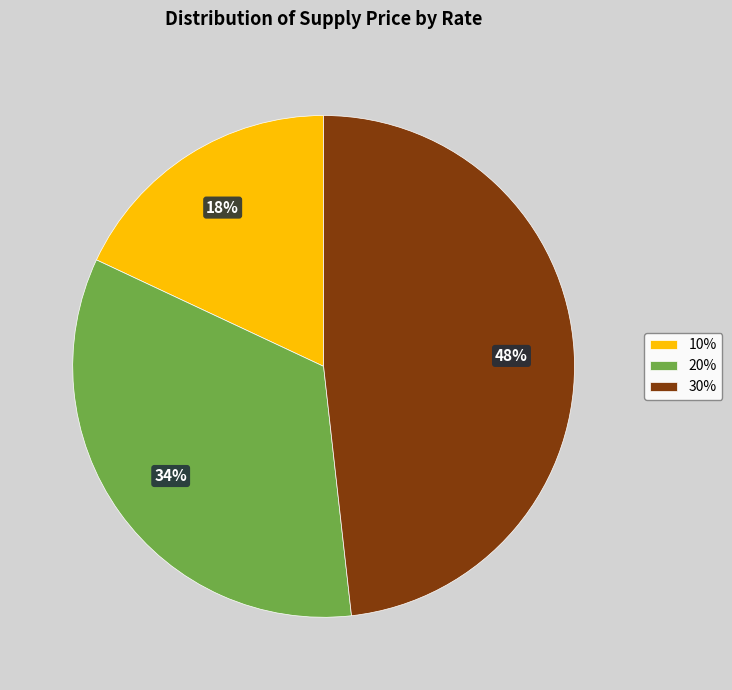

To the nearest percent, what portion does 20% represent?

34%